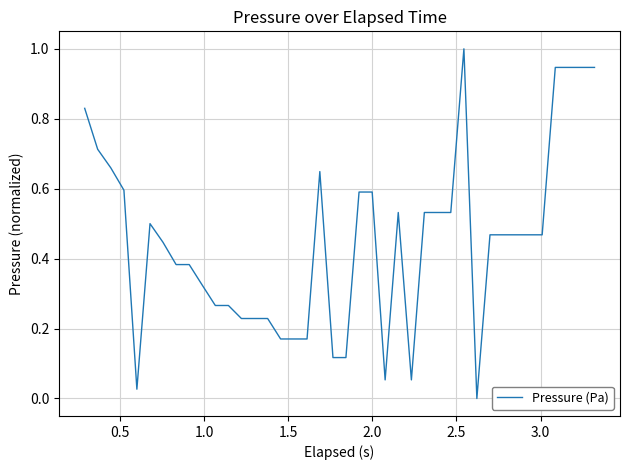

What is the maximum value shown in the chart?

1.0